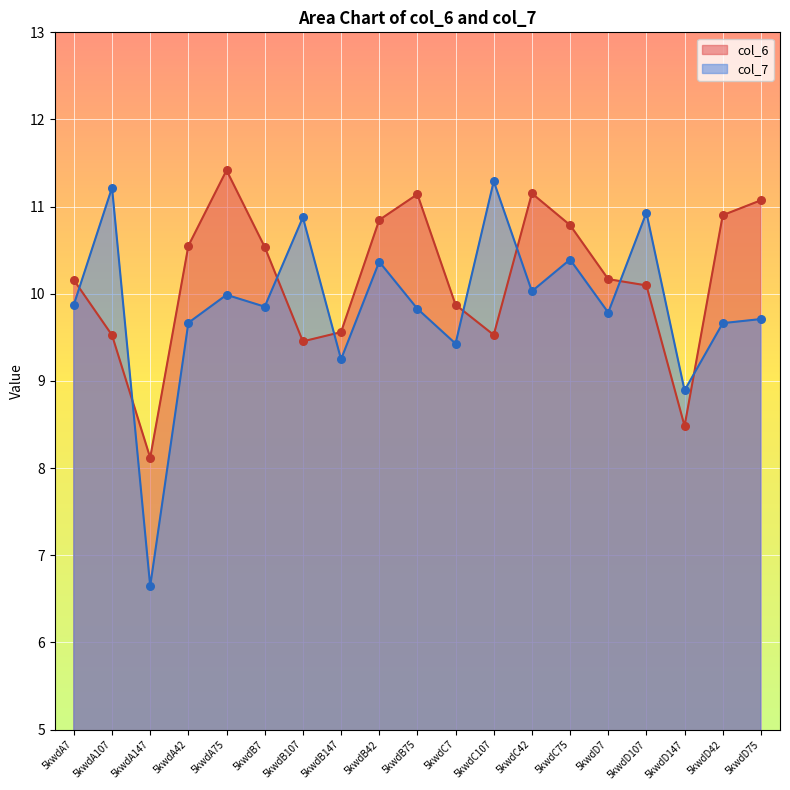

Which series has the largest total across all categories?

col_6